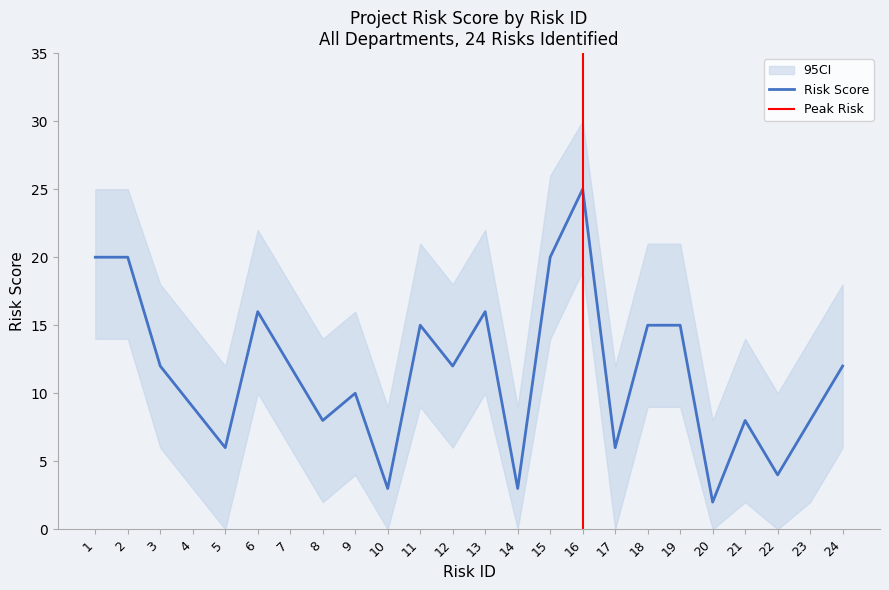

Rank the series at 19 from highest to lowest value.

CI_upper, Risk Score, CI_lower